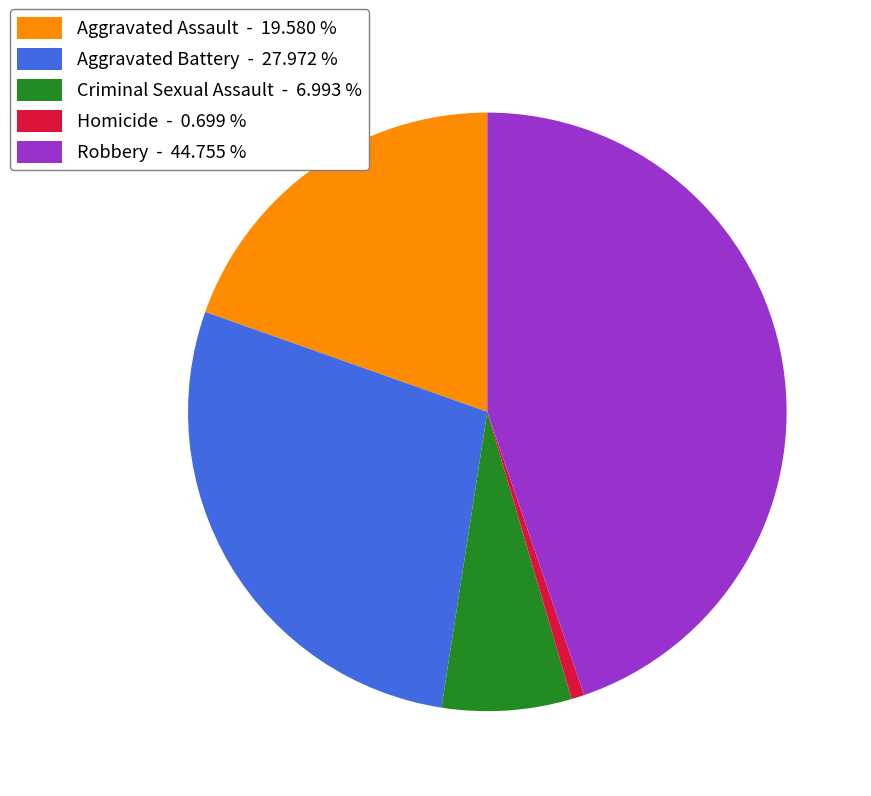

How many segments does this pie chart have?

5